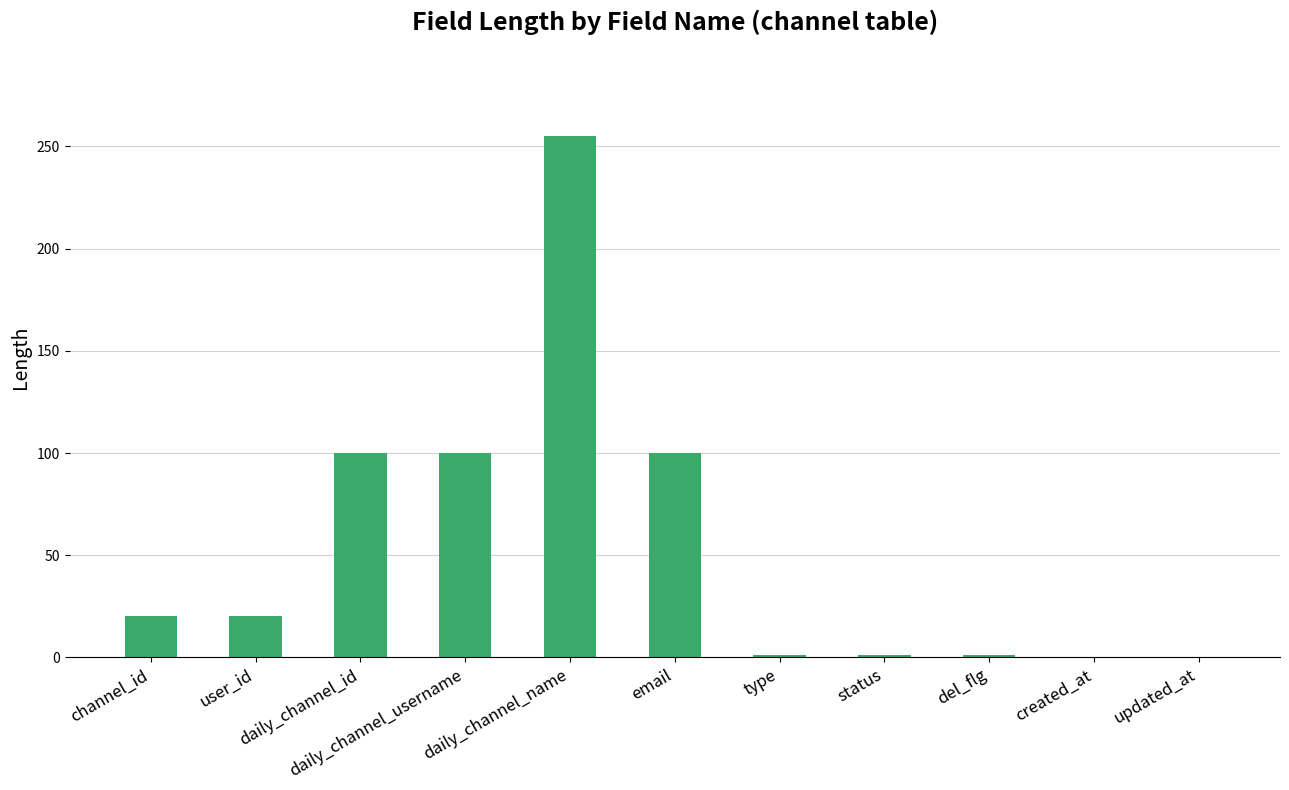

What is the maximum value shown in the chart?

255